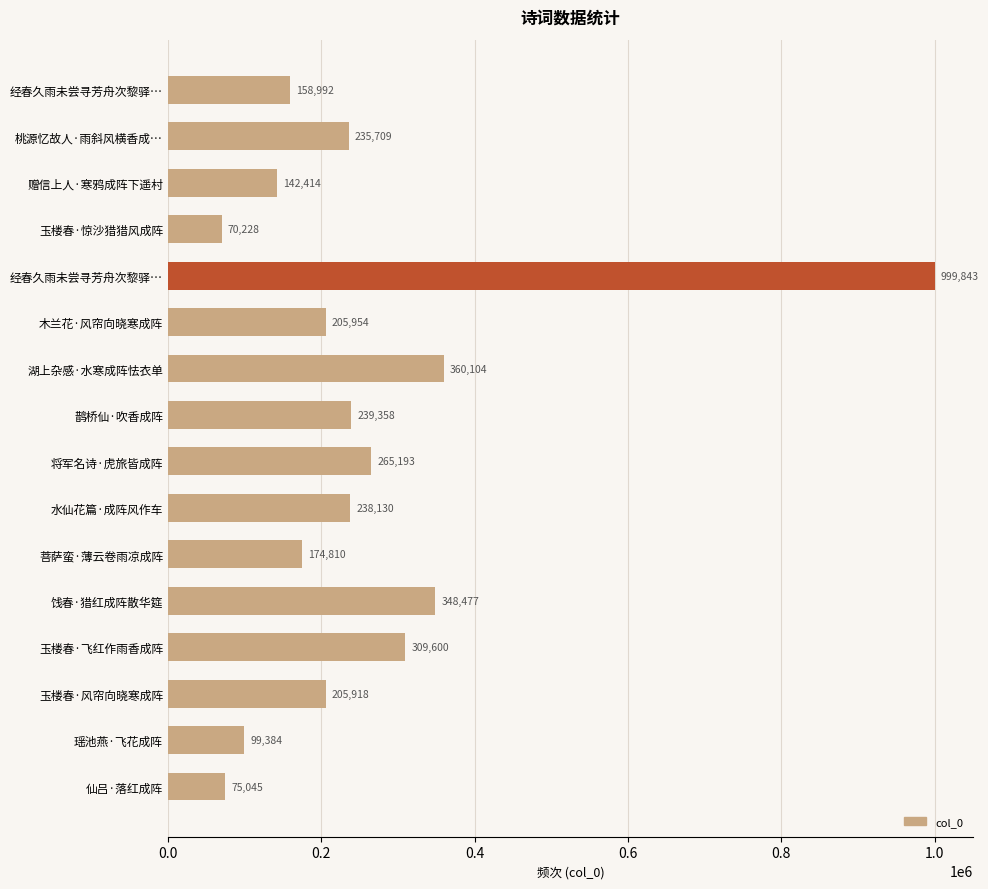

What is the minimum value shown in the chart?

70228